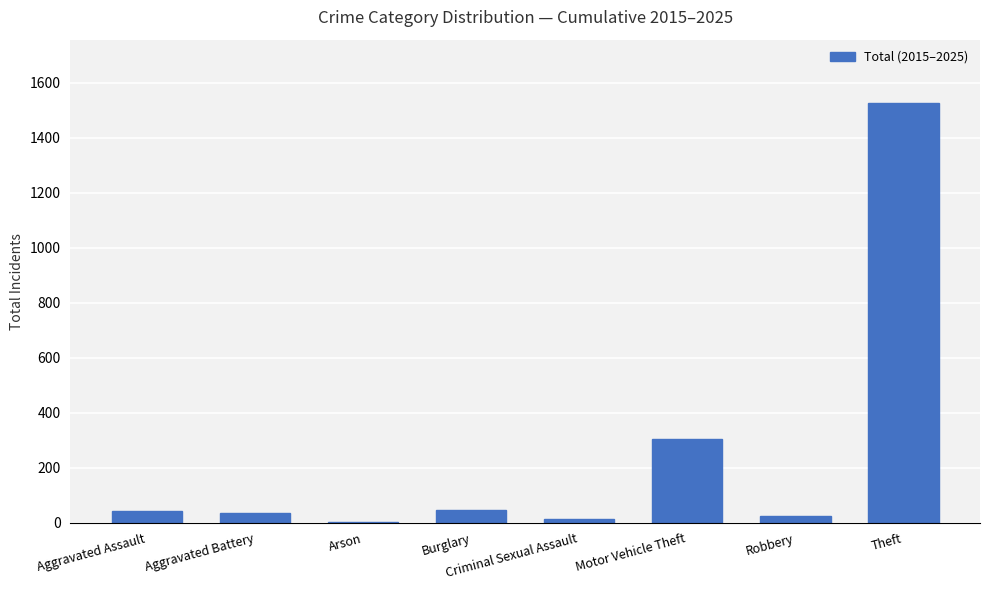

The chart shows a value of 210 at Motor Vehicle Theft. True or false?

False